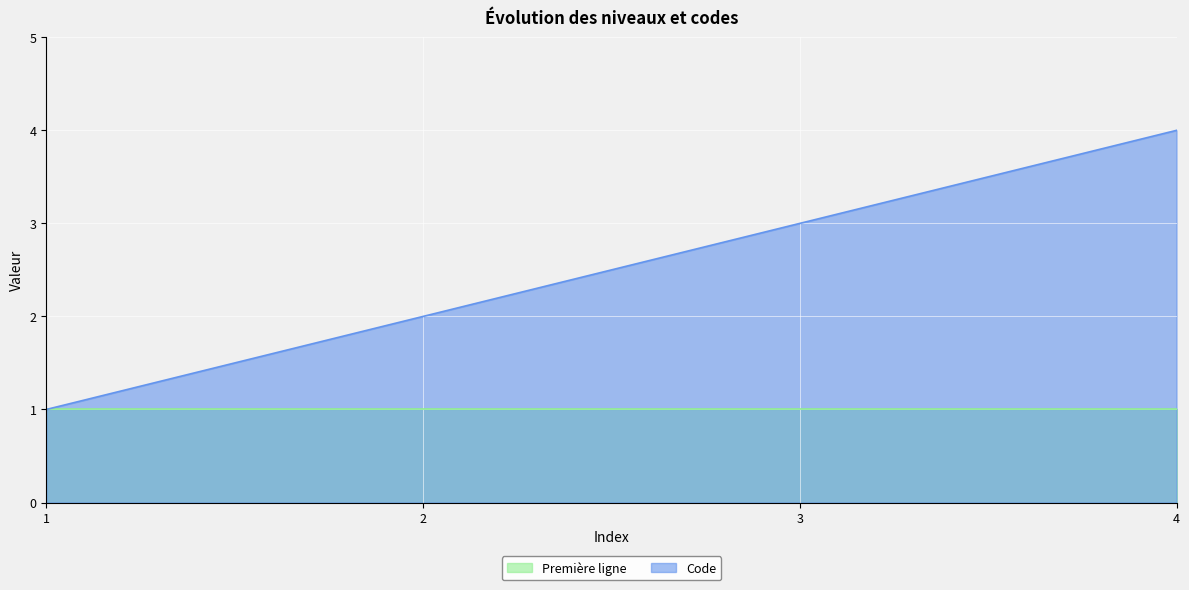

List the labels in order of value, largest first.

4, 3, 2, 1